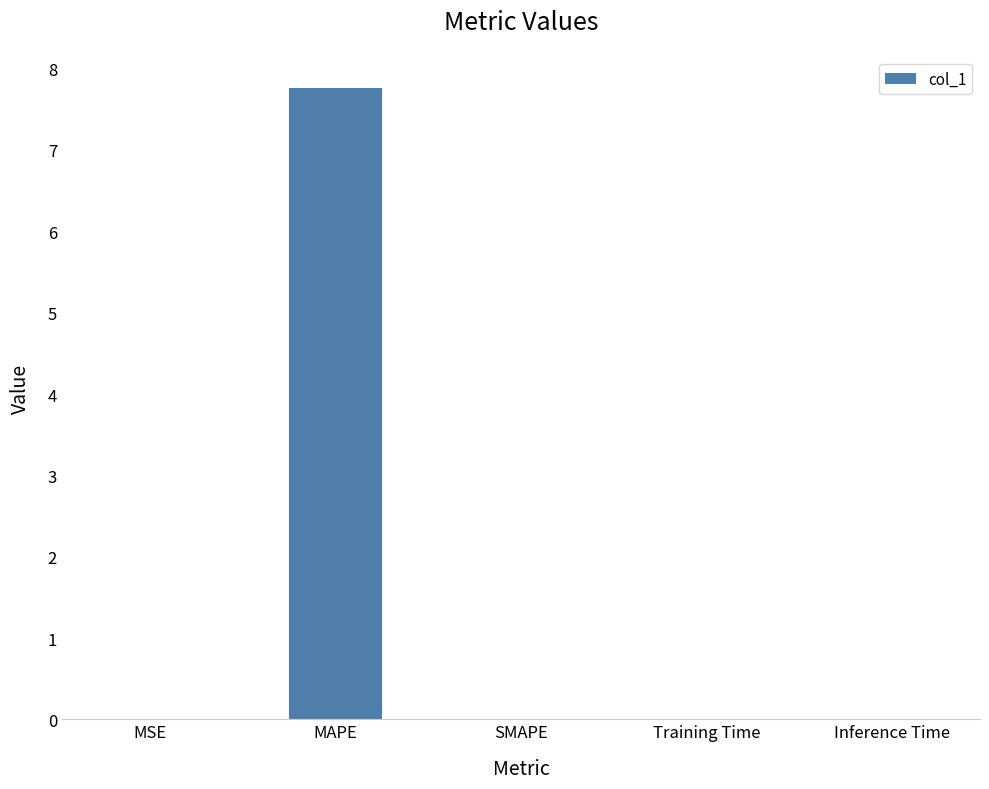

How many data points does each series have?

5